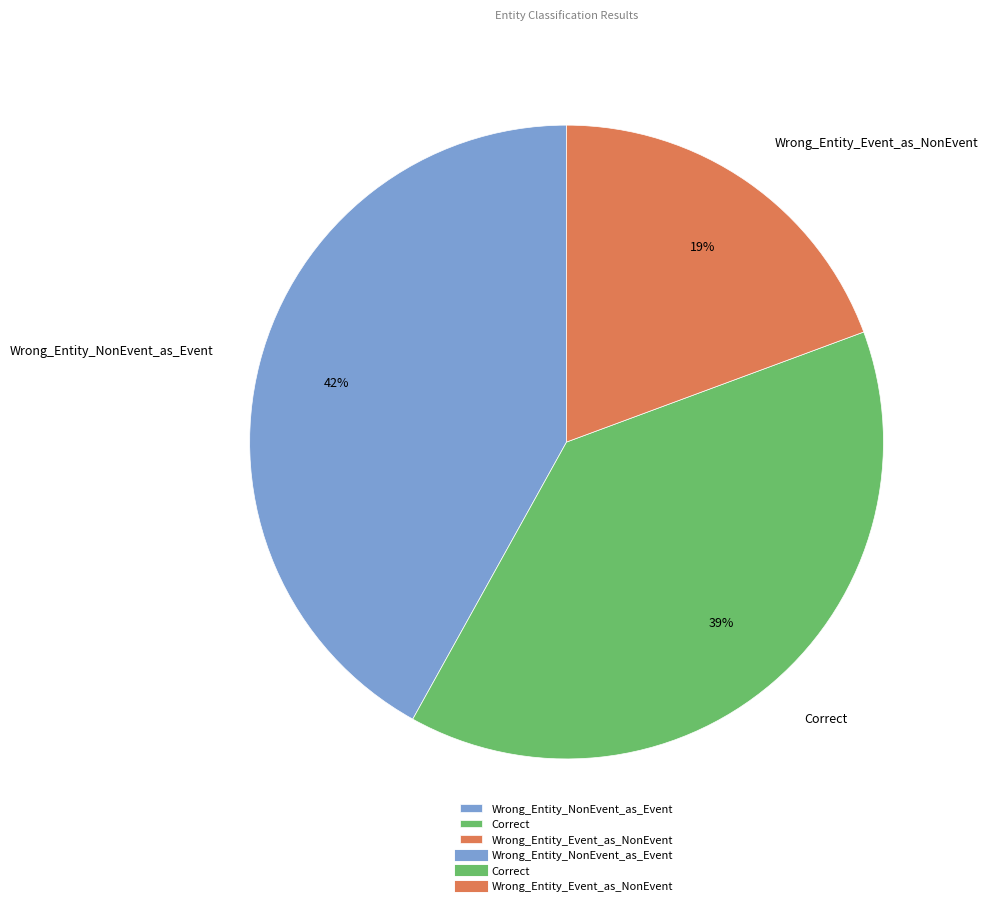

Rank the categories by value from highest to lowest.

Wrong_Entity_NonEvent_as_Event, Correct, Wrong_Entity_Event_as_NonEvent